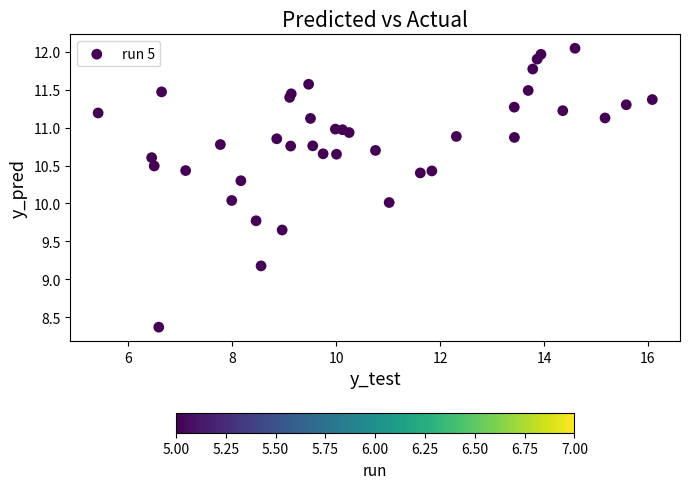

What is the range of Y values (max minus min)?

3.7